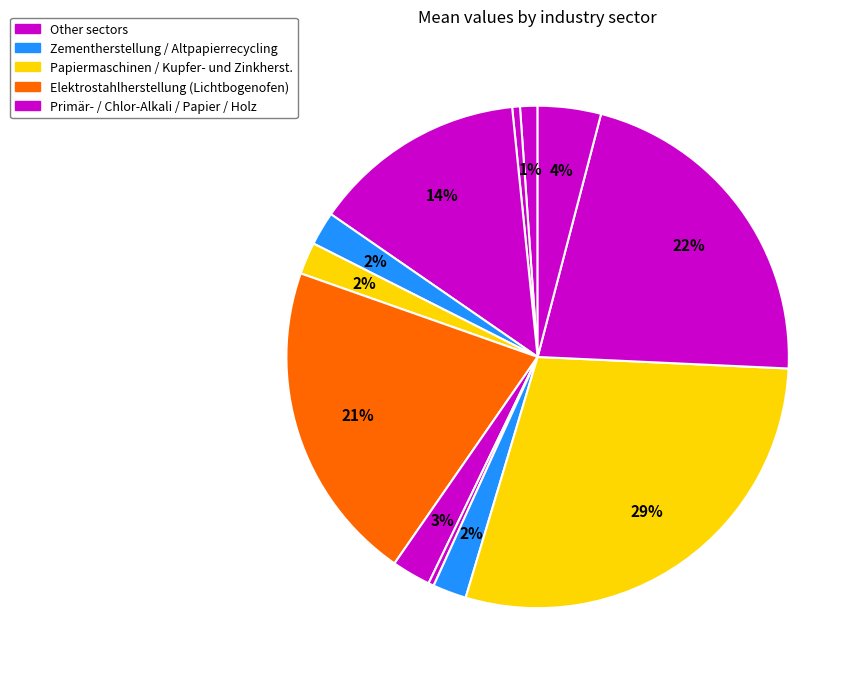

How many segments does this pie chart have?

12